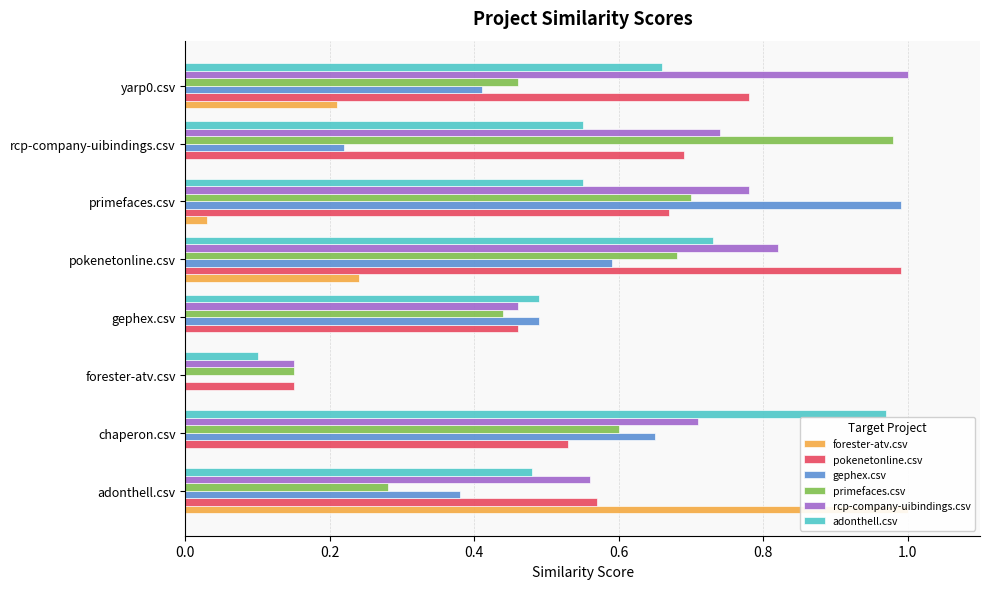

Reading right to left, list all the values displayed in this chart.

forester-atv.csv: 0.2	0.0	0.0	0.2	0.0	0.0	0.0	1.0
pokenetonline.csv: 0.8	0.7	0.7	1.0	0.5	0.1	0.5	0.6
gephex.csv: 0.4	0.2	1.0	0.6	0.5	0.0	0.7	0.4
primefaces.csv: 0.5	1.0	0.7	0.7	0.4	0.1	0.6	0.3
rcp-company-uibindings.csv: 1.0	0.7	0.8	0.8	0.5	0.1	0.7	0.6
adonthell.csv: 0.7	0.6	0.6	0.7	0.5	0.1	1.0	0.5